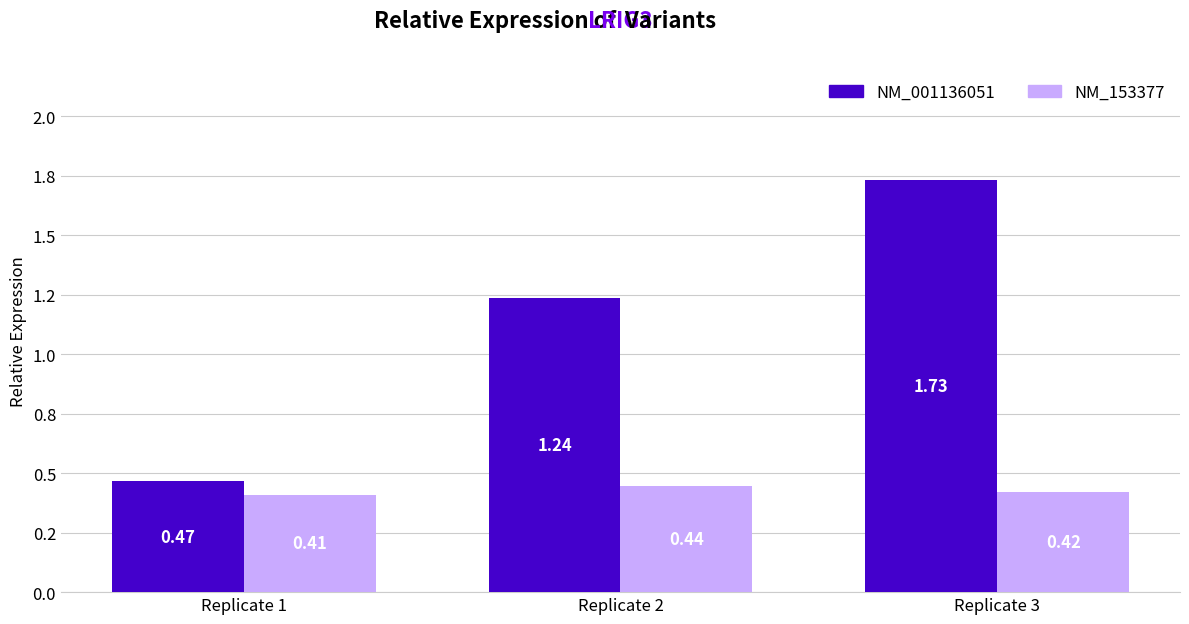

Between Replicate 1 and Replicate 3, which is larger?

Replicate 3